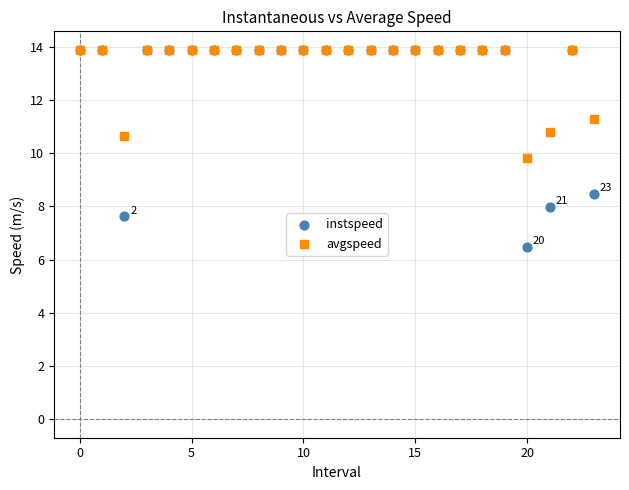

In the instspeed series, what Y value is closest to 10?

8.5